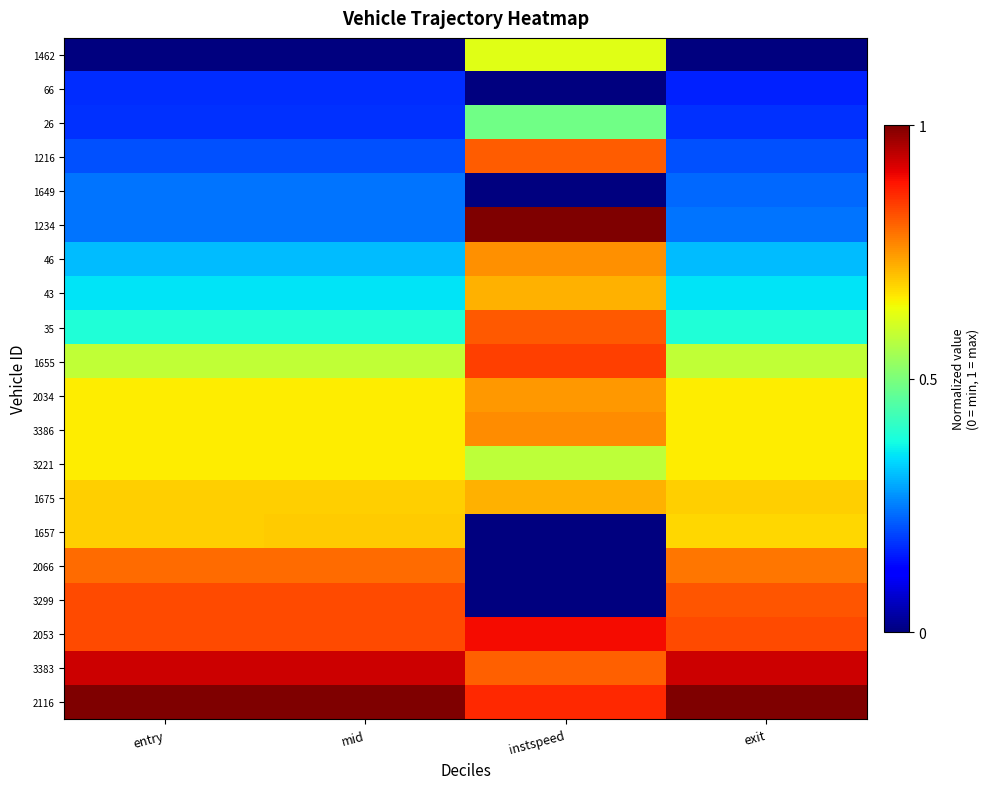

Reading left to right, extract all data points from this chart.

1462: entry=0.0	mid=0.0	instspeed=0.6	exit=0.0
66: entry=0.2	mid=0.2	instspeed=0.0	exit=0.2
26: entry=0.2	mid=0.2	instspeed=0.5	exit=0.2
1216: entry=0.2	mid=0.2	instspeed=0.8	exit=0.2
1649: entry=0.2	mid=0.2	instspeed=0.0	exit=0.2
1234: entry=0.2	mid=0.2	instspeed=1.0	exit=0.2
46: entry=0.3	mid=0.3	instspeed=0.8	exit=0.3
43: entry=0.3	mid=0.3	instspeed=0.7	exit=0.3
35: entry=0.4	mid=0.4	instspeed=0.8	exit=0.4
1655: entry=0.6	mid=0.6	instspeed=0.8	exit=0.6
2034: entry=0.7	mid=0.7	instspeed=0.7	exit=0.7
3386: entry=0.7	mid=0.7	instspeed=0.8	exit=0.7
3221: entry=0.7	mid=0.7	instspeed=0.6	exit=0.7
1675: entry=0.7	mid=0.7	instspeed=0.7	exit=0.7
1657: entry=0.7	mid=0.7	instspeed=0.0	exit=0.7
2066: entry=0.8	mid=0.8	instspeed=0.0	exit=0.8
3299: entry=0.8	mid=0.8	instspeed=0.0	exit=0.8
2053: entry=0.8	mid=0.8	instspeed=0.9	exit=0.8
3383: entry=0.9	mid=0.9	instspeed=0.8	exit=0.9
2116: entry=1.0	mid=1.0	instspeed=0.9	exit=1.0